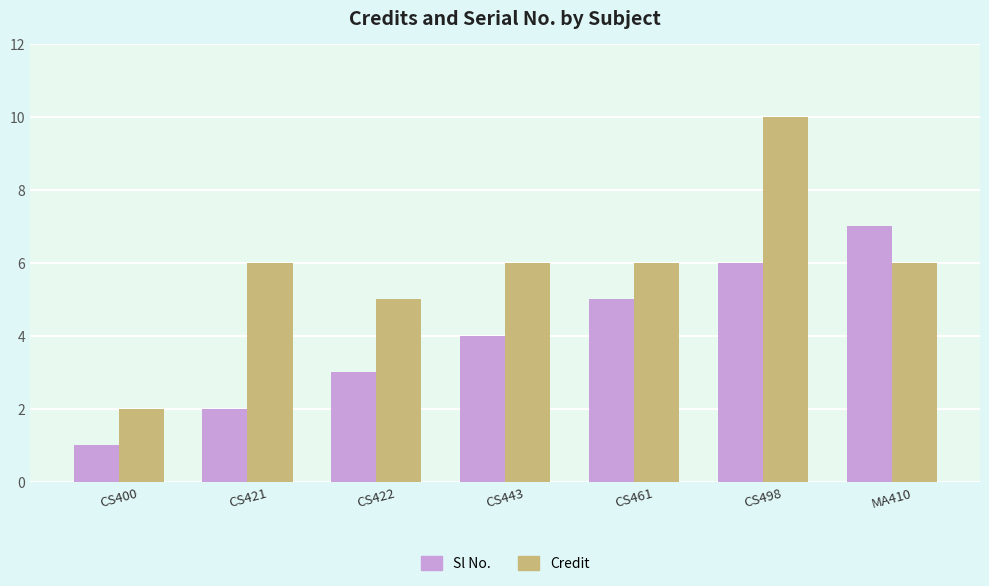

How many distinct data groups are displayed?

2